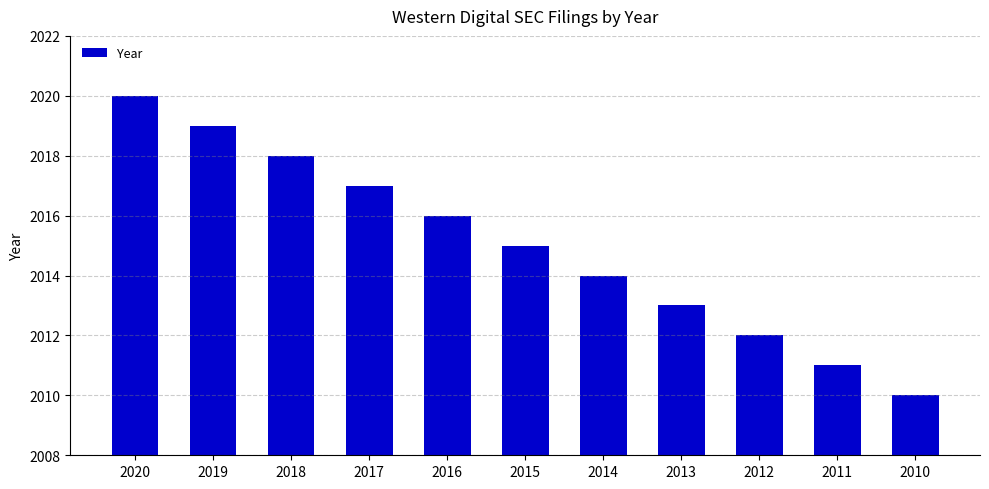

Which has a higher value, 2015 or 2010?

2015